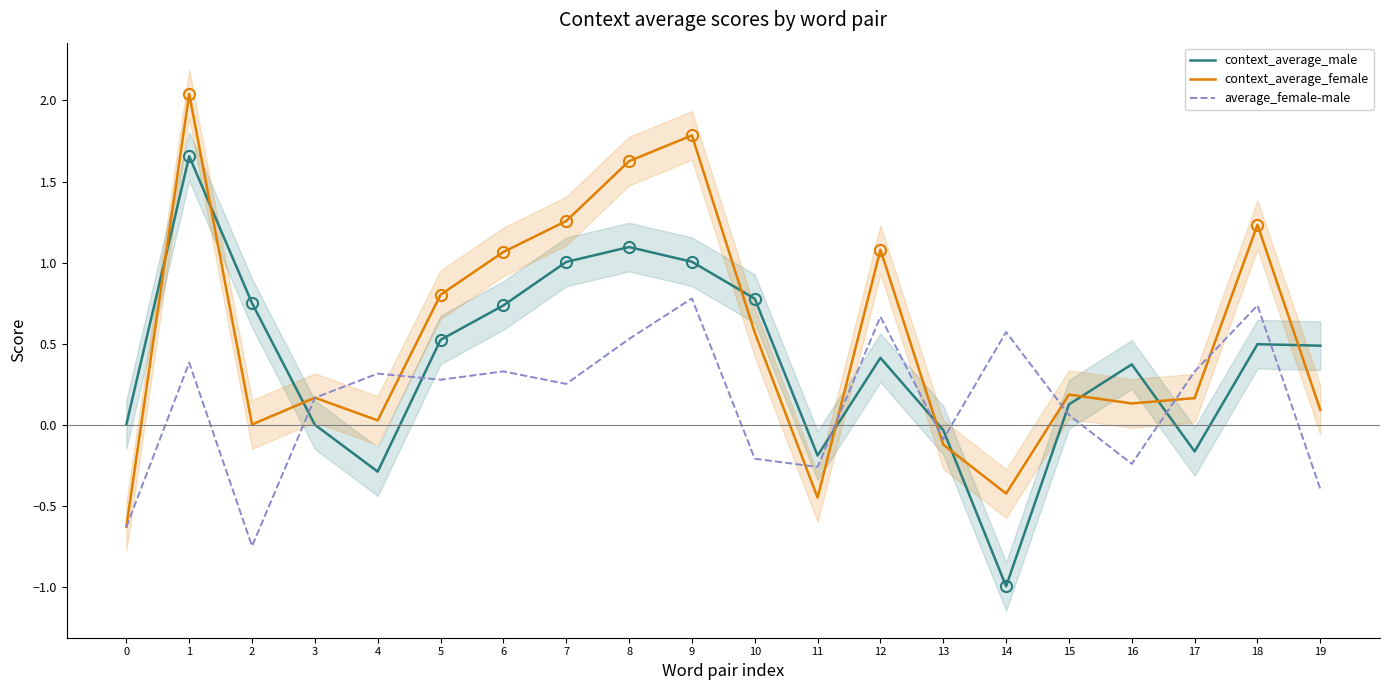

True or false: context_average_male and context_average_female cross at least once.

True